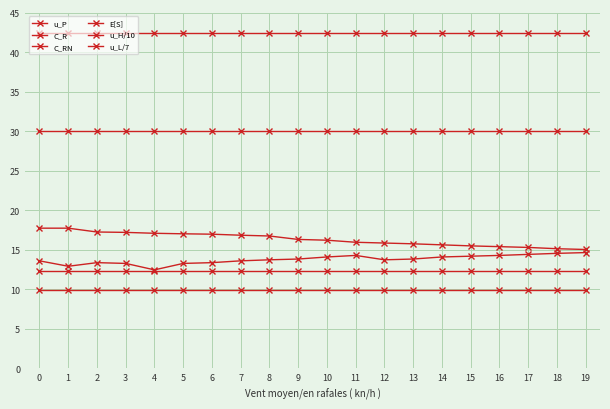

How many lines are shown in the chart?

6